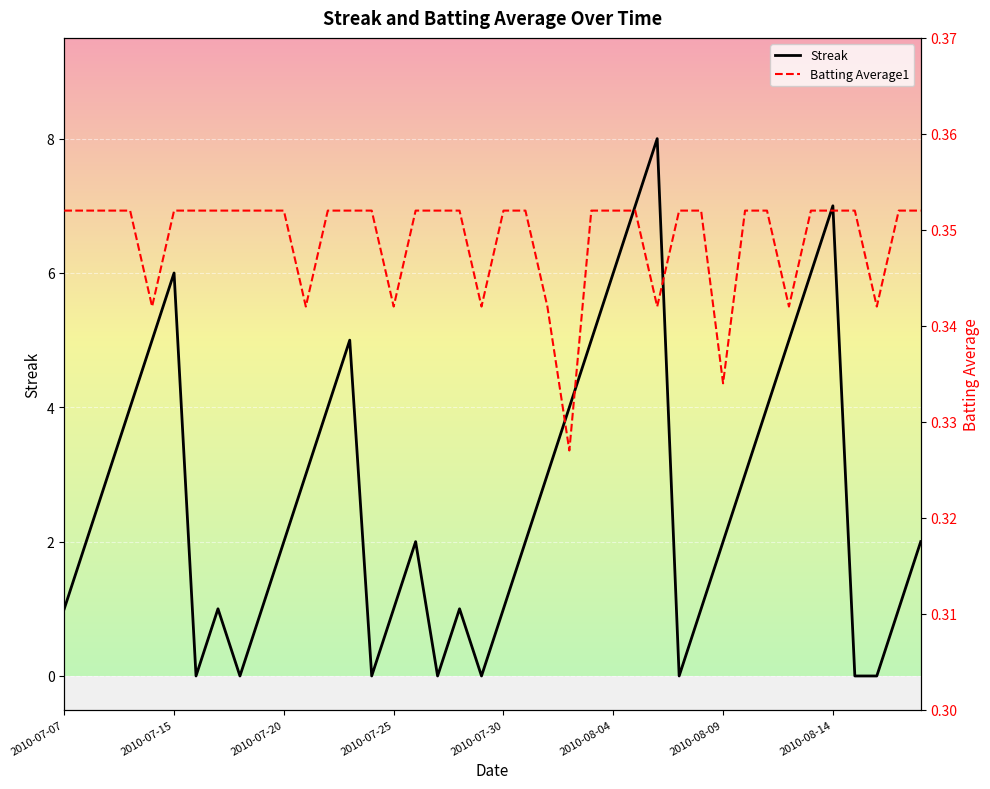

Is the value of Streak at 2010-07-20 greater than the value of Batting Average1 at 2010-08-09?

Yes